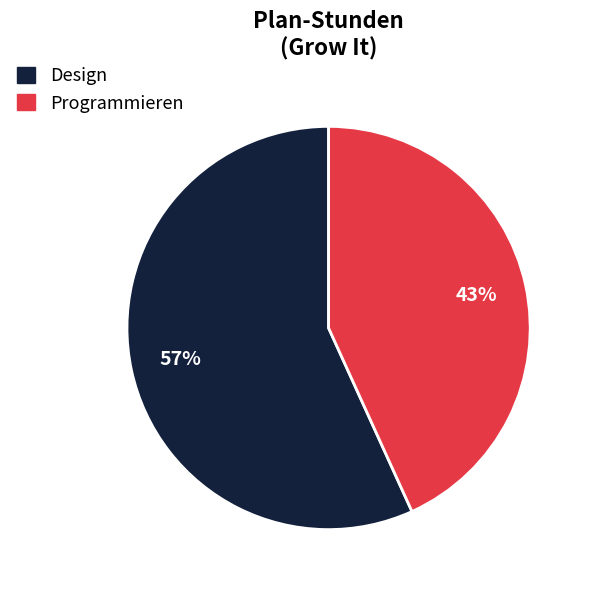

Is there any slice that represents more than half of the pie?

Yes